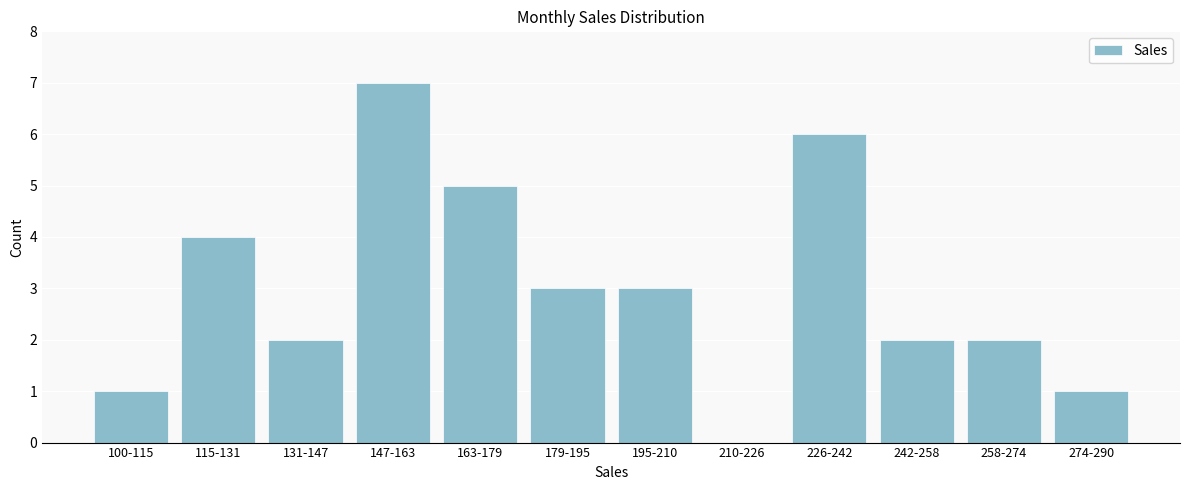

Reading right to left, list all the values displayed in this chart.

274-290=1	258-274=2	242-258=2	226-242=6	210-226=0	195-210=3	179-195=3	163-179=5	147-163=7	131-147=2	115-131=4	100-115=1